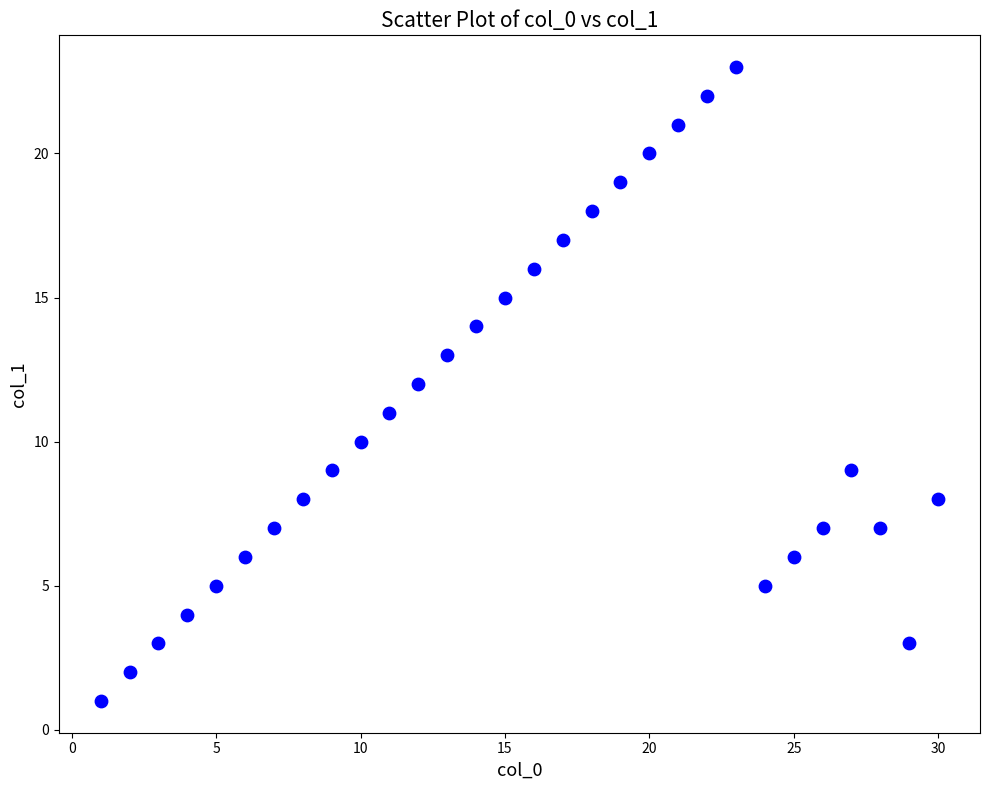

What is the range of Y values (max minus min)?

22